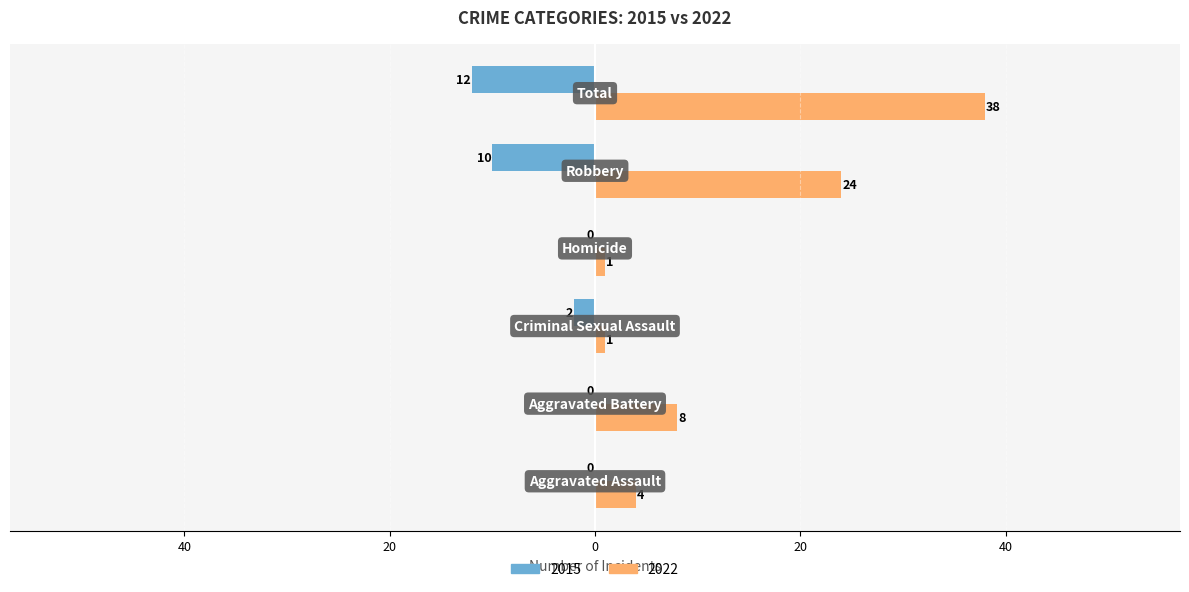

What is the highest value of the 2022 series?

38